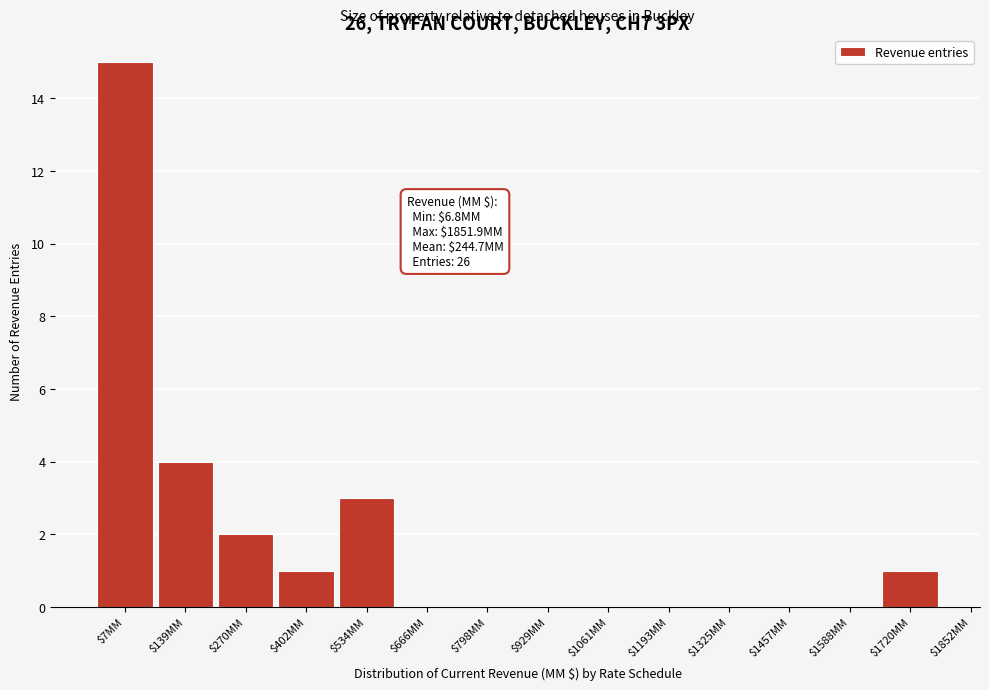

Where is the data nearest to the value 7?

$139MM